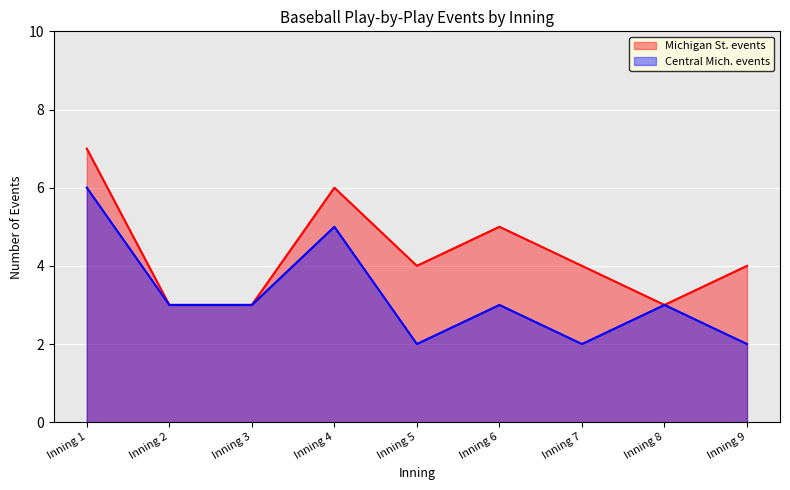

Between Inning 1 and Inning 5, which series saw the biggest shift?

Central Mich. events